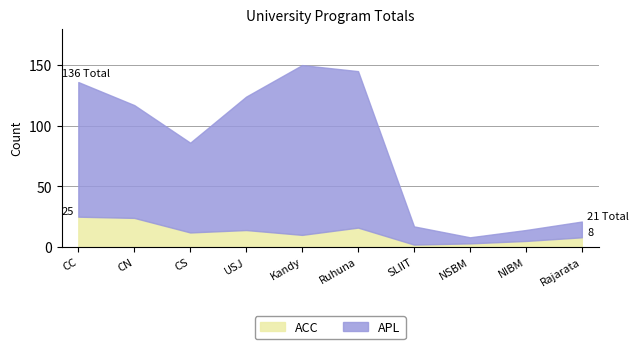

How many categories are shown in the chart?

10